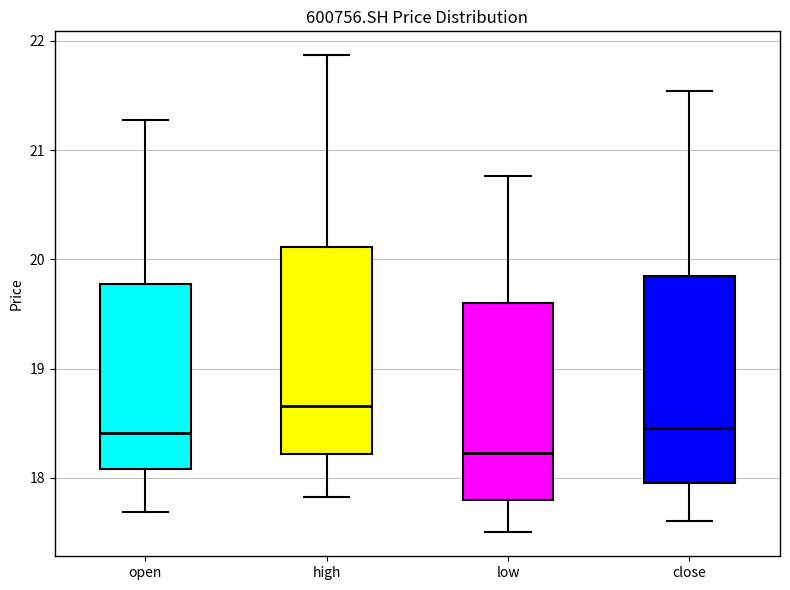

Reading left to right, transcribe this box plot: for each box, give where its median line is, the range the box spans, and where its two whiskers end, as read against the y-axis. The values are not printed on the chart, so give them approximately, as read against the axis.

open: median 18.4, box 18.1 to 19.8, whiskers 17.7 to 21.3
high: median 18.7, box 18.2 to 20.1, whiskers 17.8 to 21.9
low: median 18.2, box 17.8 to 19.6, whiskers 17.5 to 20.8
close: median 18.5, box 18.0 to 19.9, whiskers 17.6 to 21.5